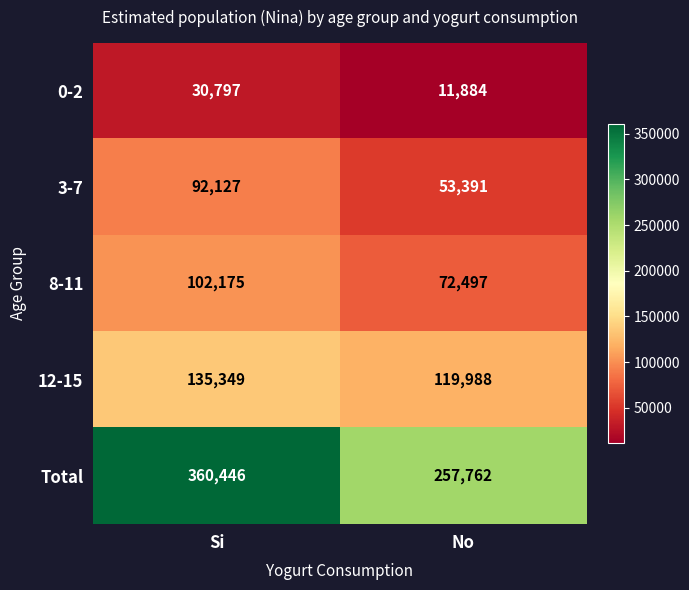

What is the greatest value displayed?

360446